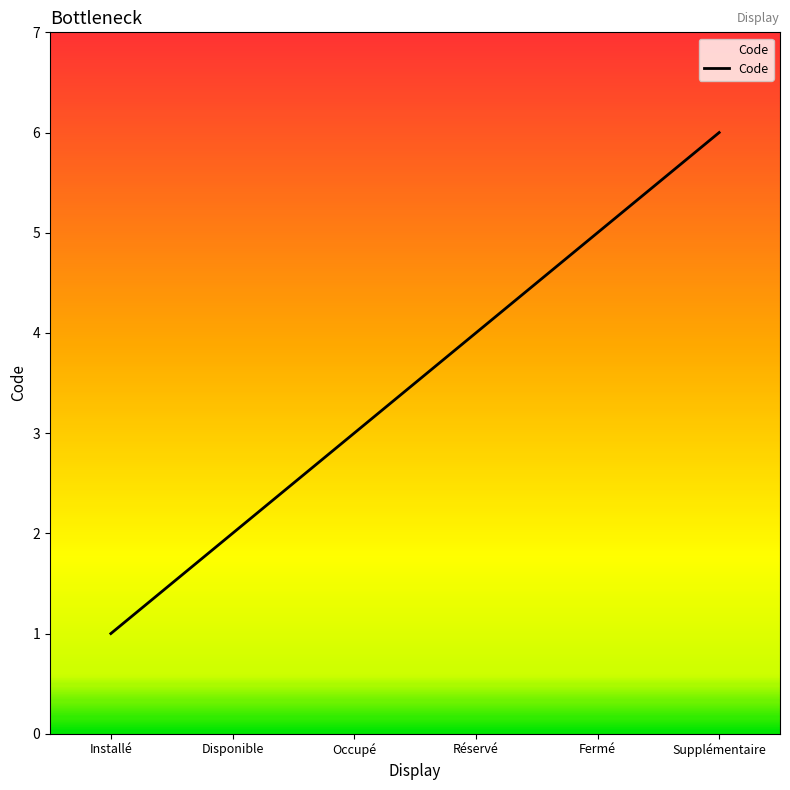

Which category has the highest value across all series?

Supplémentaire